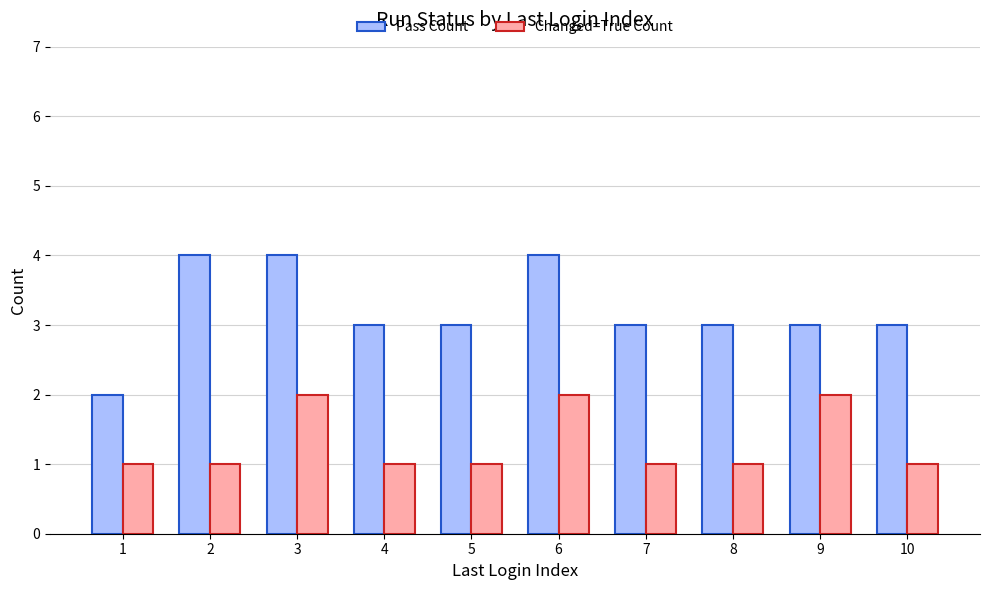

Between 7 and 9, which series saw the biggest shift?

Changed=True Count